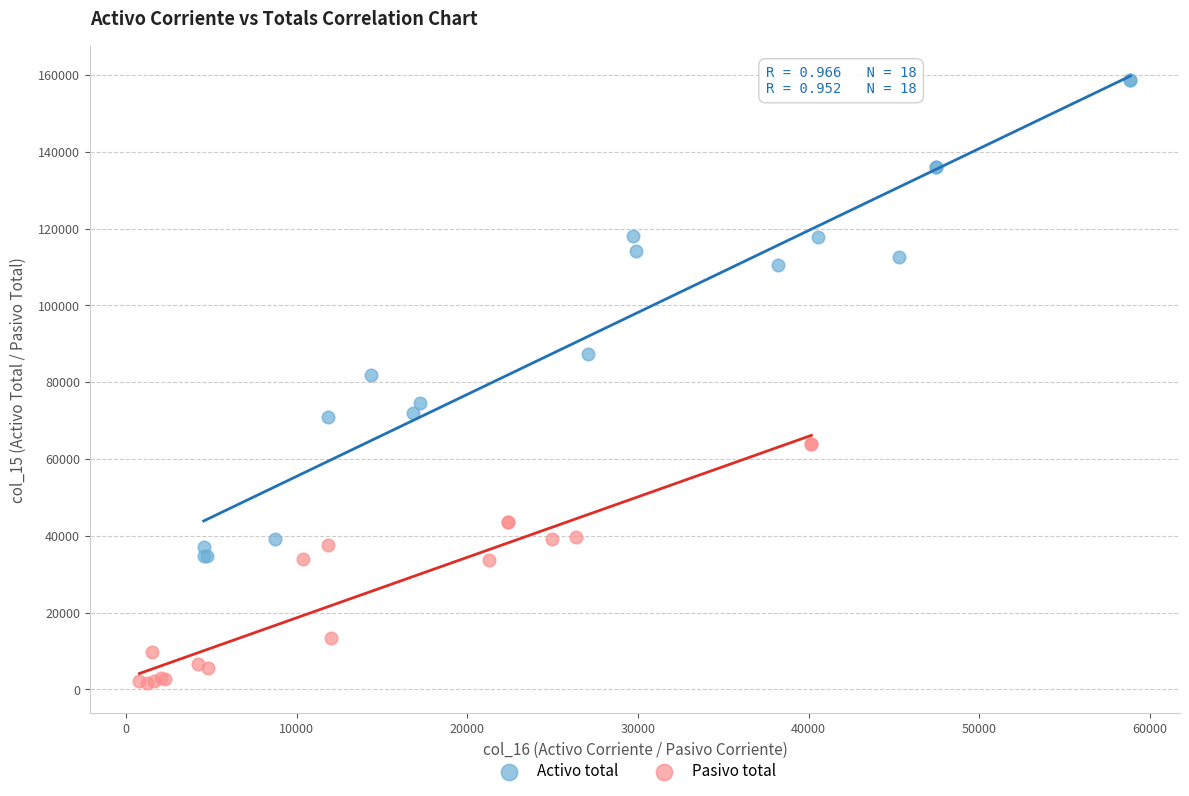

Which series has the widest spread of Y values?

Activo total